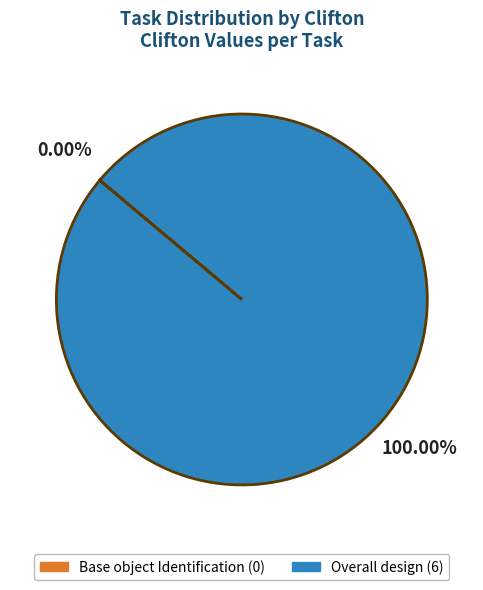

Does Overall design represent more than half of the total?

Yes